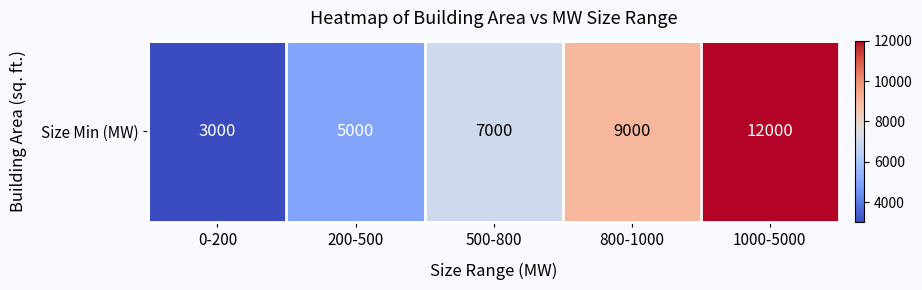

What is the change in value from 500-800 to 1000-5000?

+5000